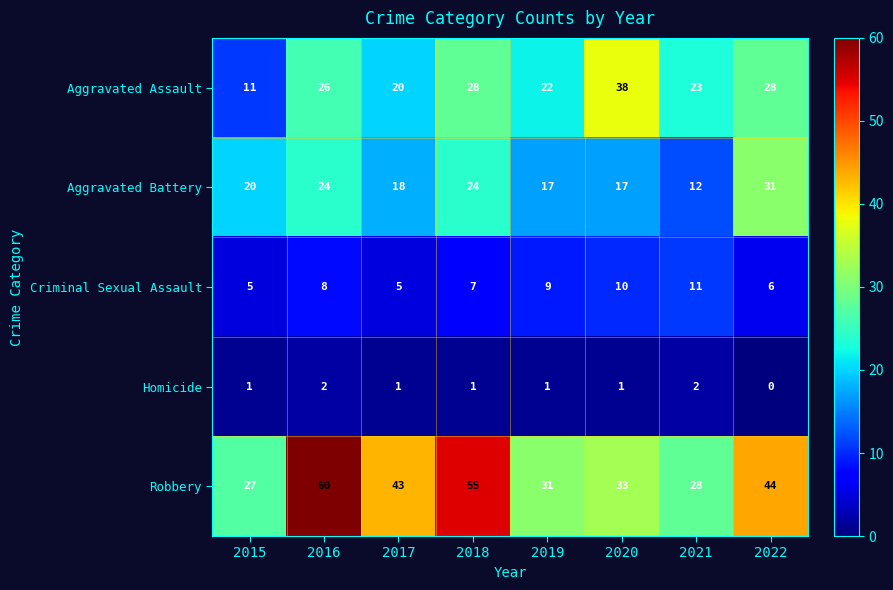

What is the difference between the second highest and second lowest values in the Aggravated Battery series?

7